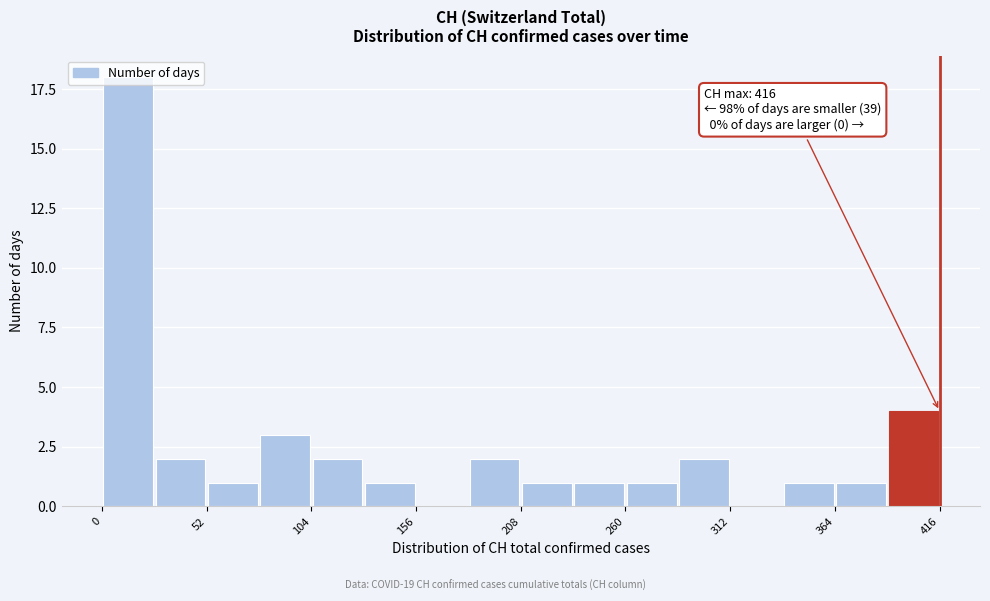

Around what value on the x-axis is the tallest bar? Give the approximate position of its centre, as read against the axis.

10